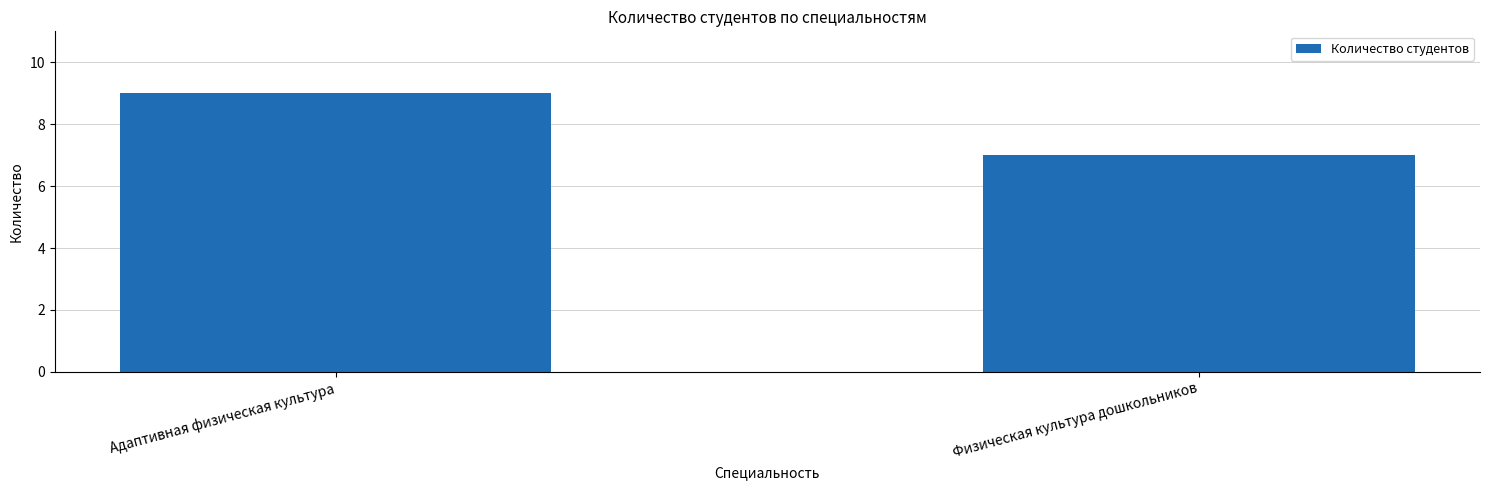

What value does the data have at Адаптивная физическая культура?

9